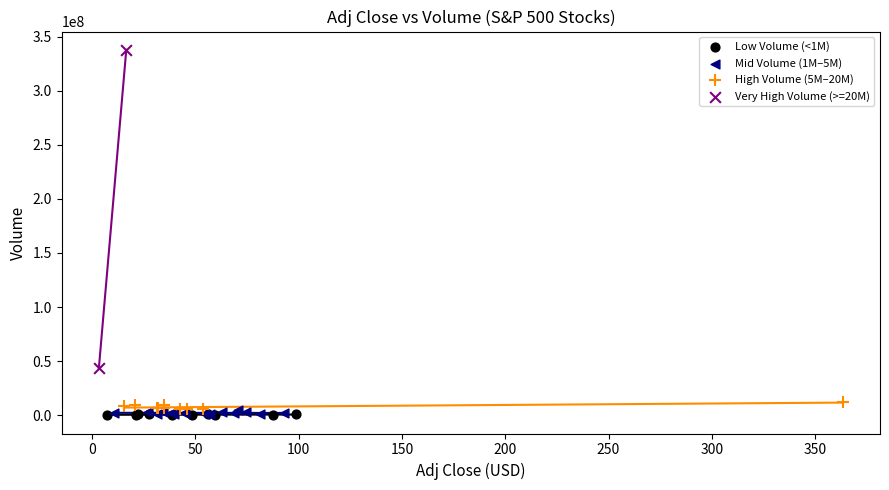

What are all the series names shown in the legend?

Low Volume (<1M), Mid Volume (1M–5M), High Volume (5M–20M), Very High Volume (>=20M)